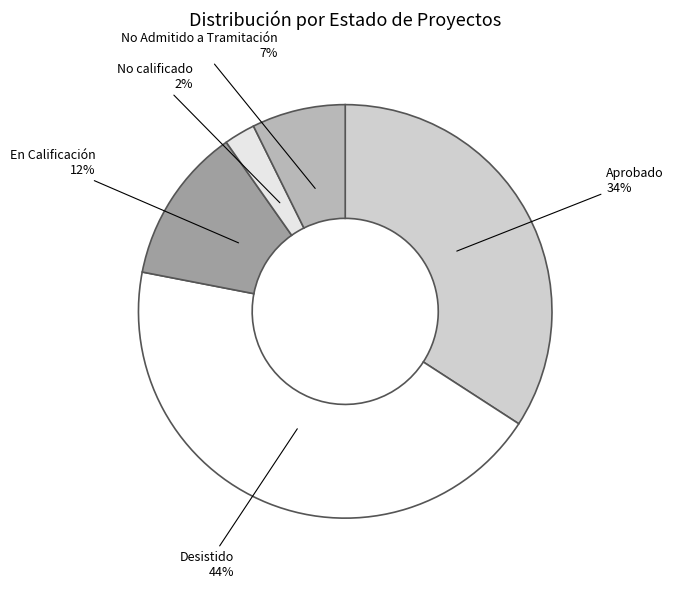

What is the ratio of the value at Aprobado to the value at Desistido?

0.8